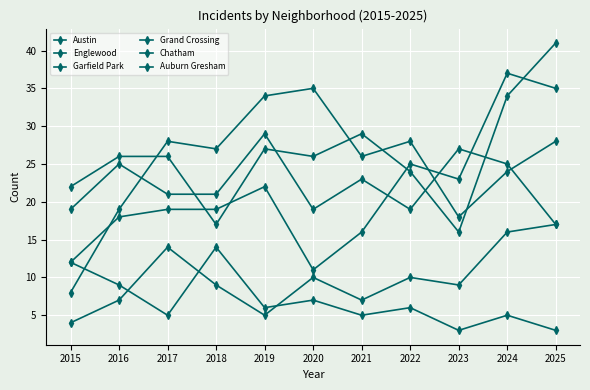

Read the Garfield Park value at 2023, to the nearest 10.

20